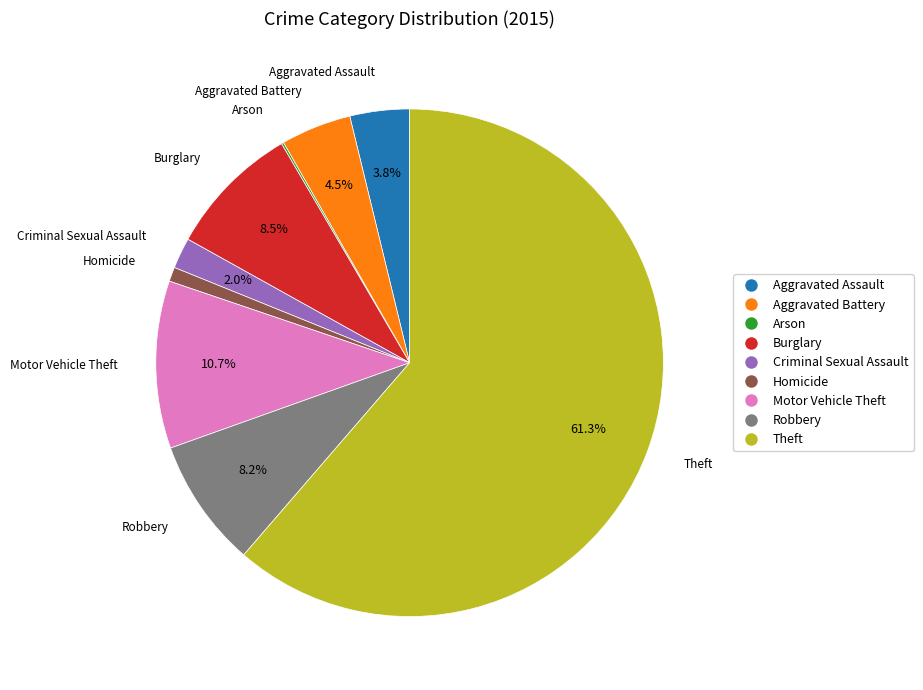

Which category has the biggest portion of the pie?

Theft